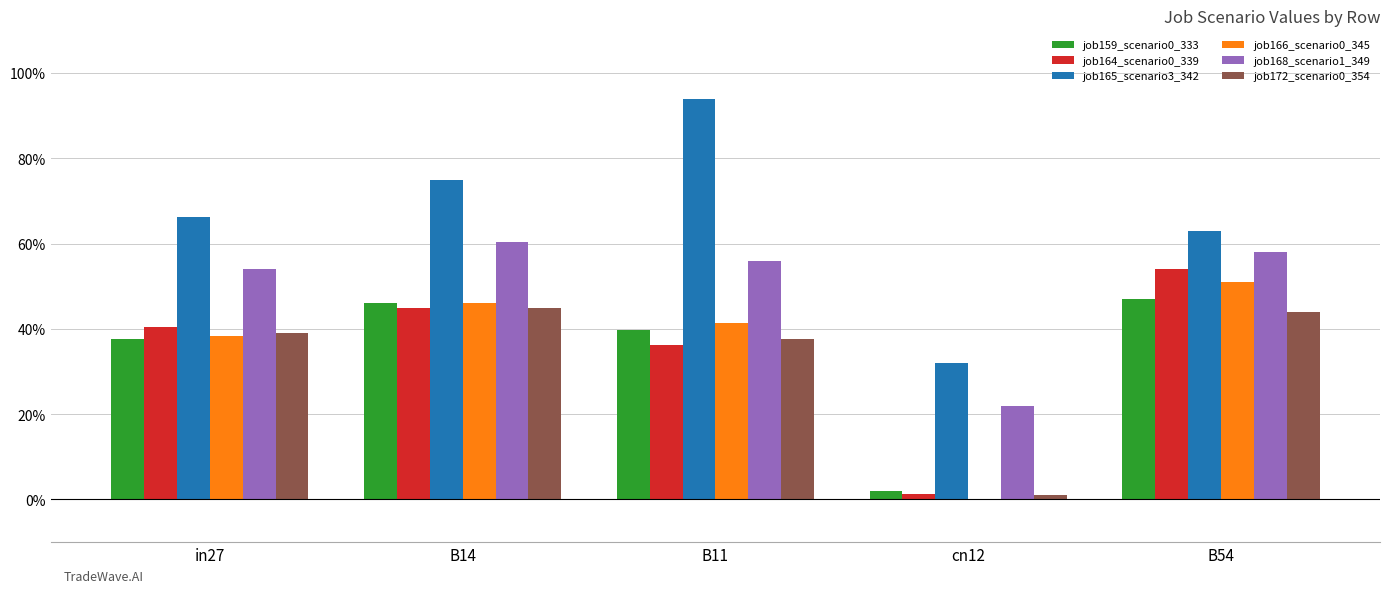

Which series has the largest range (max minus min)?

job165_scenario3_342